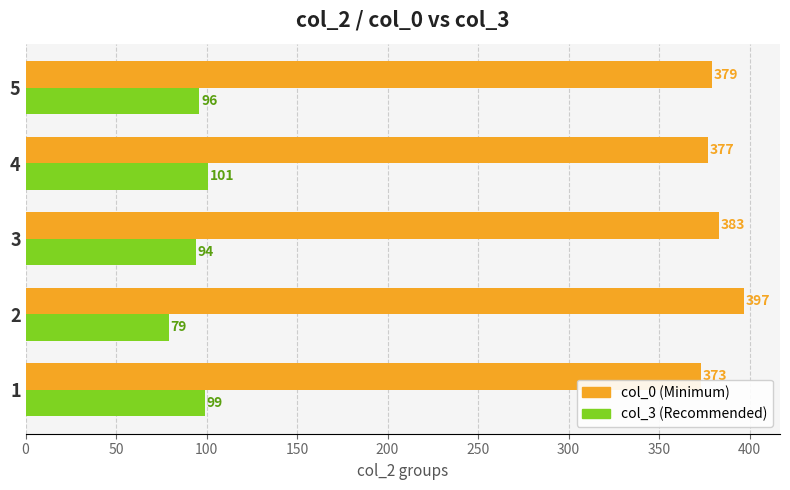

Rank the series by their average value, from highest to lowest.

col_0 (Minimum), col_3 (Recommended)